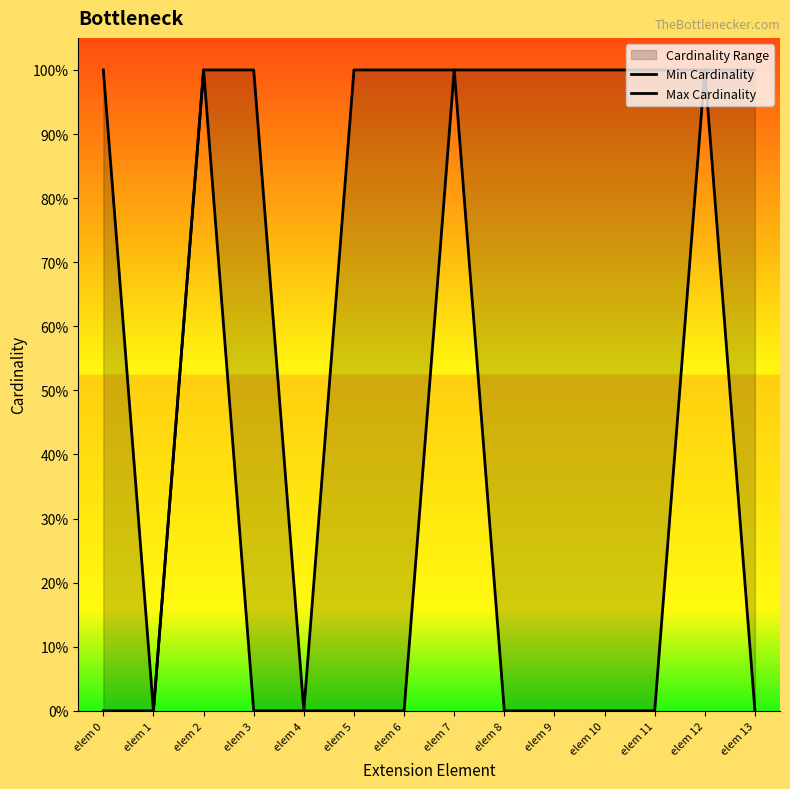

At which label is Min Cardinality closest to 0?

elem 0